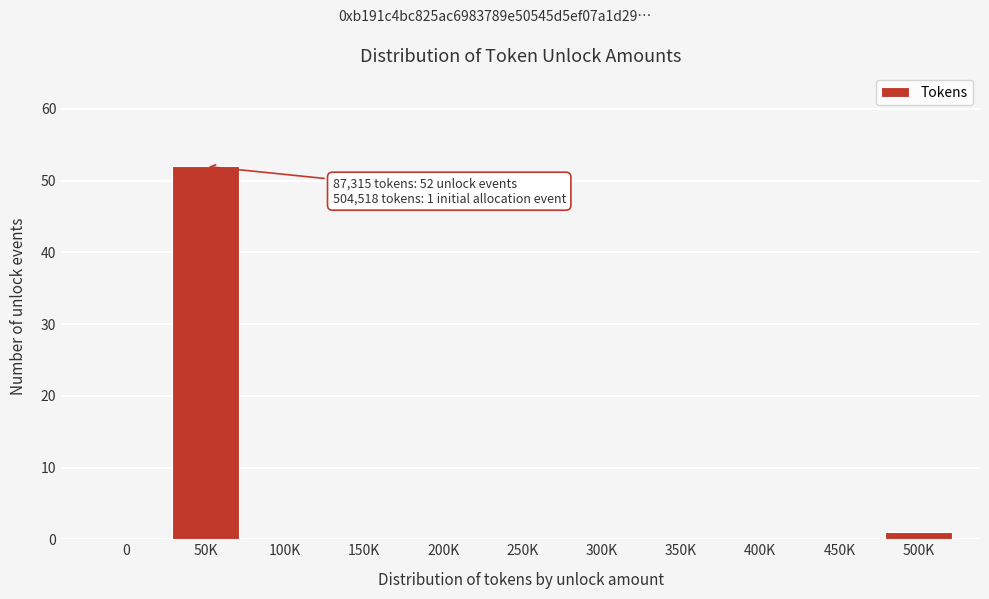

Reading left to right, transcribe all the data shown in this chart.

0=0	50K=52	100K=0	150K=0	200K=0	250K=0	300K=0	350K=0	400K=0	450K=0	500K=1